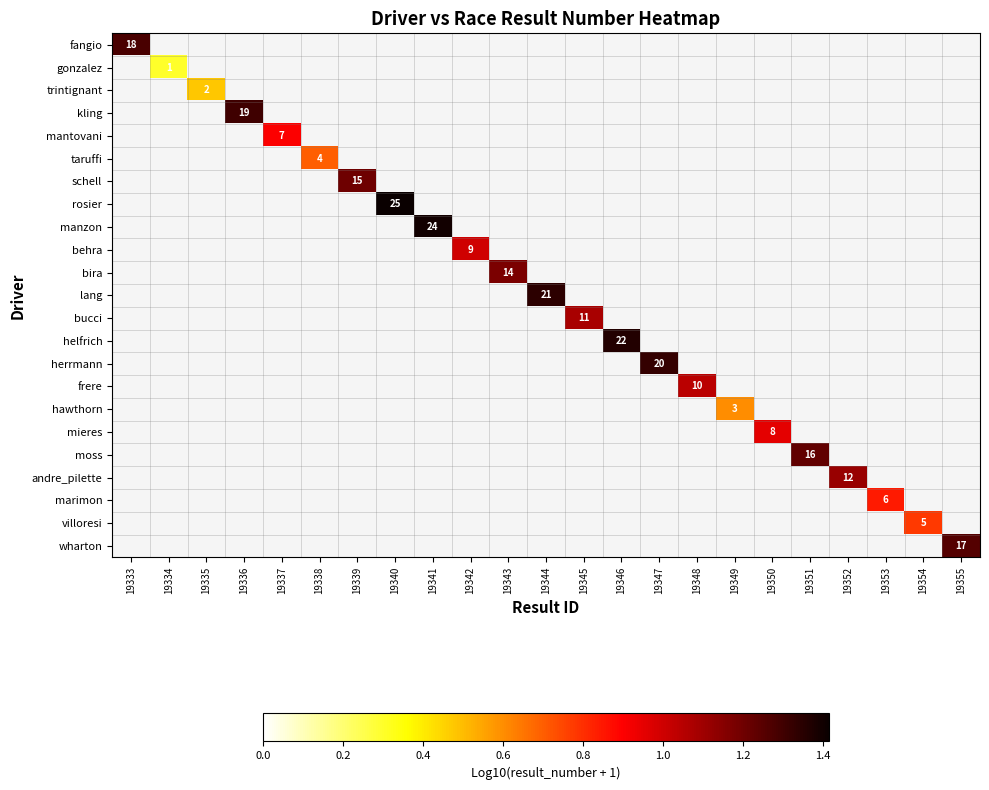

At how many categories does at least one series exceed 0?

23